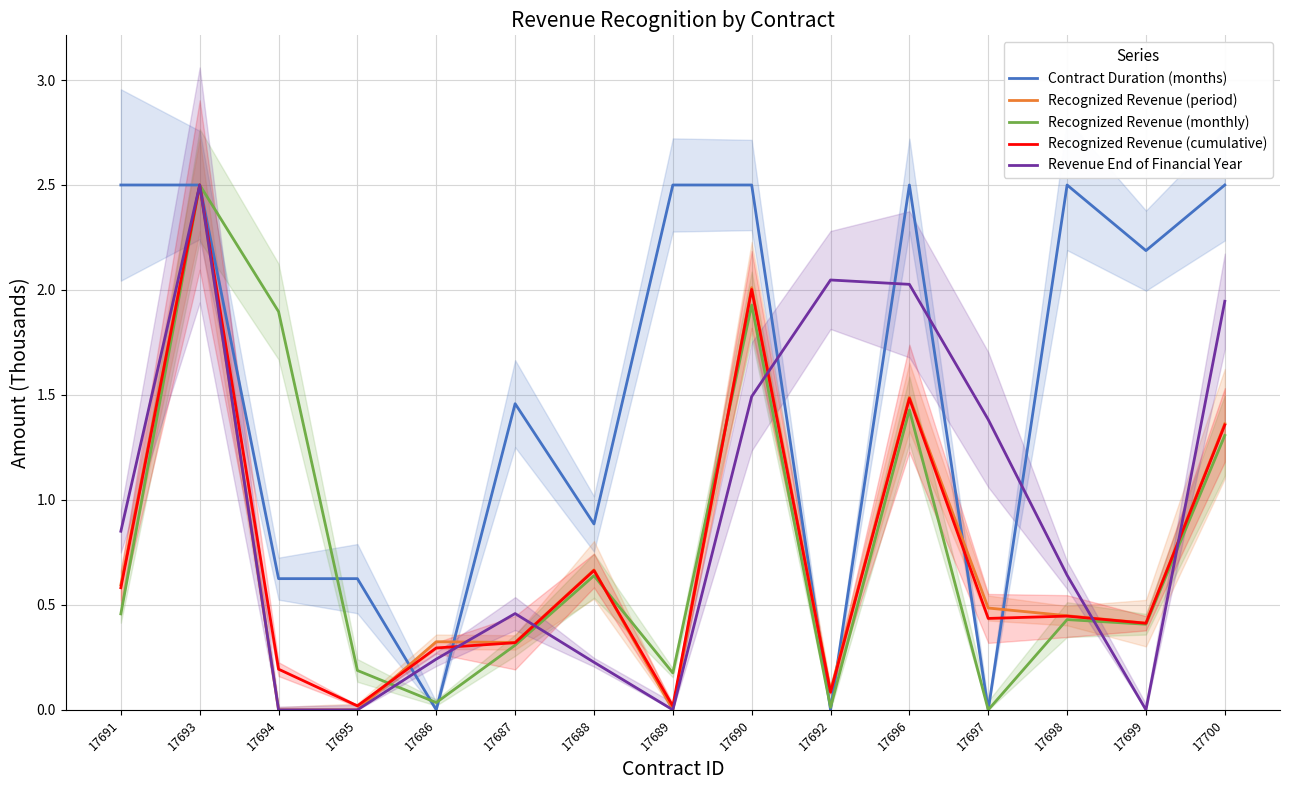

Count the number of data series in this chart.

5